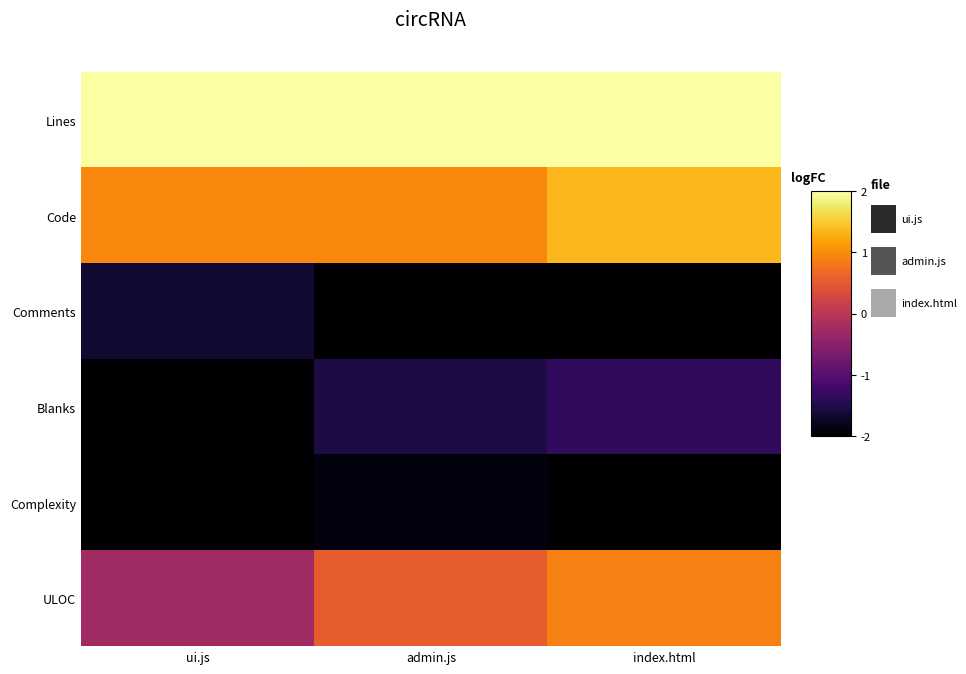

At ui.js, list the series in order from smallest to largest.

Complexity, Blanks, Comments, ULOC, Code, Lines